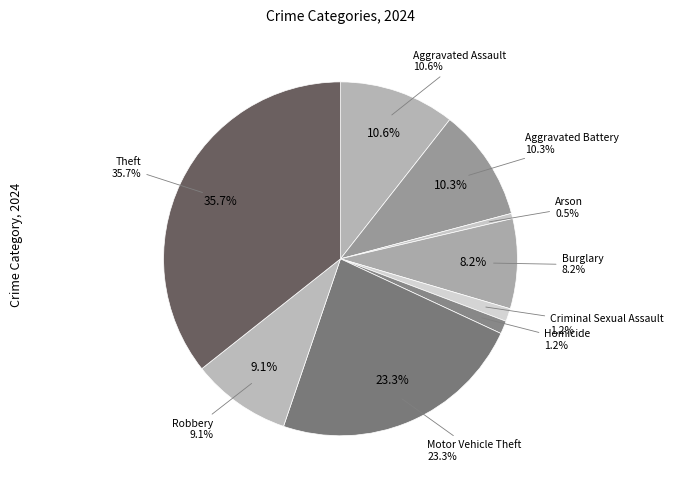

The Robbery slice represents 16% of the pie. True or false?

False